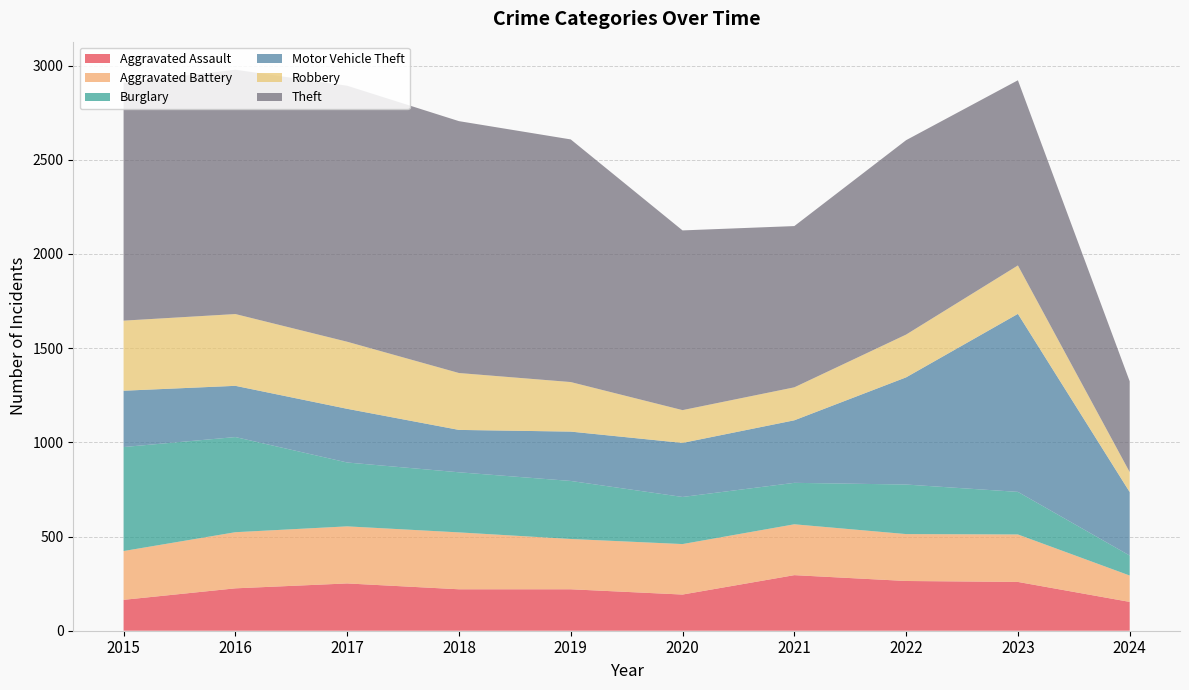

Reading left to right, transcribe all the data shown in this chart.

Aggravated Assault: 2015=164	2016=225	2017=251	2018=220	2019=220	2020=192	2021=295	2022=264	2023=259	2024=153
Aggravated Battery: 2015=259	2016=298	2017=303	2018=302	2019=267	2020=268	2021=270	2022=249	2023=252	2024=140
Burglary: 2015=552	2016=505	2017=339	2018=319	2019=308	2020=250	2021=220	2022=263	2023=226	2024=106
Motor Vehicle Theft: 2015=299	2016=272	2017=285	2018=225	2019=262	2020=287	2021=332	2022=569	2023=945	2024=337
Robbery: 2015=372	2016=381	2017=356	2018=302	2019=263	2020=174	2021=175	2022=227	2023=257	2024=106
Theft: 2015=1263	2016=1297	2017=1359	2018=1337	2019=1288	2020=954	2021=856	2022=1032	2023=983	2024=482